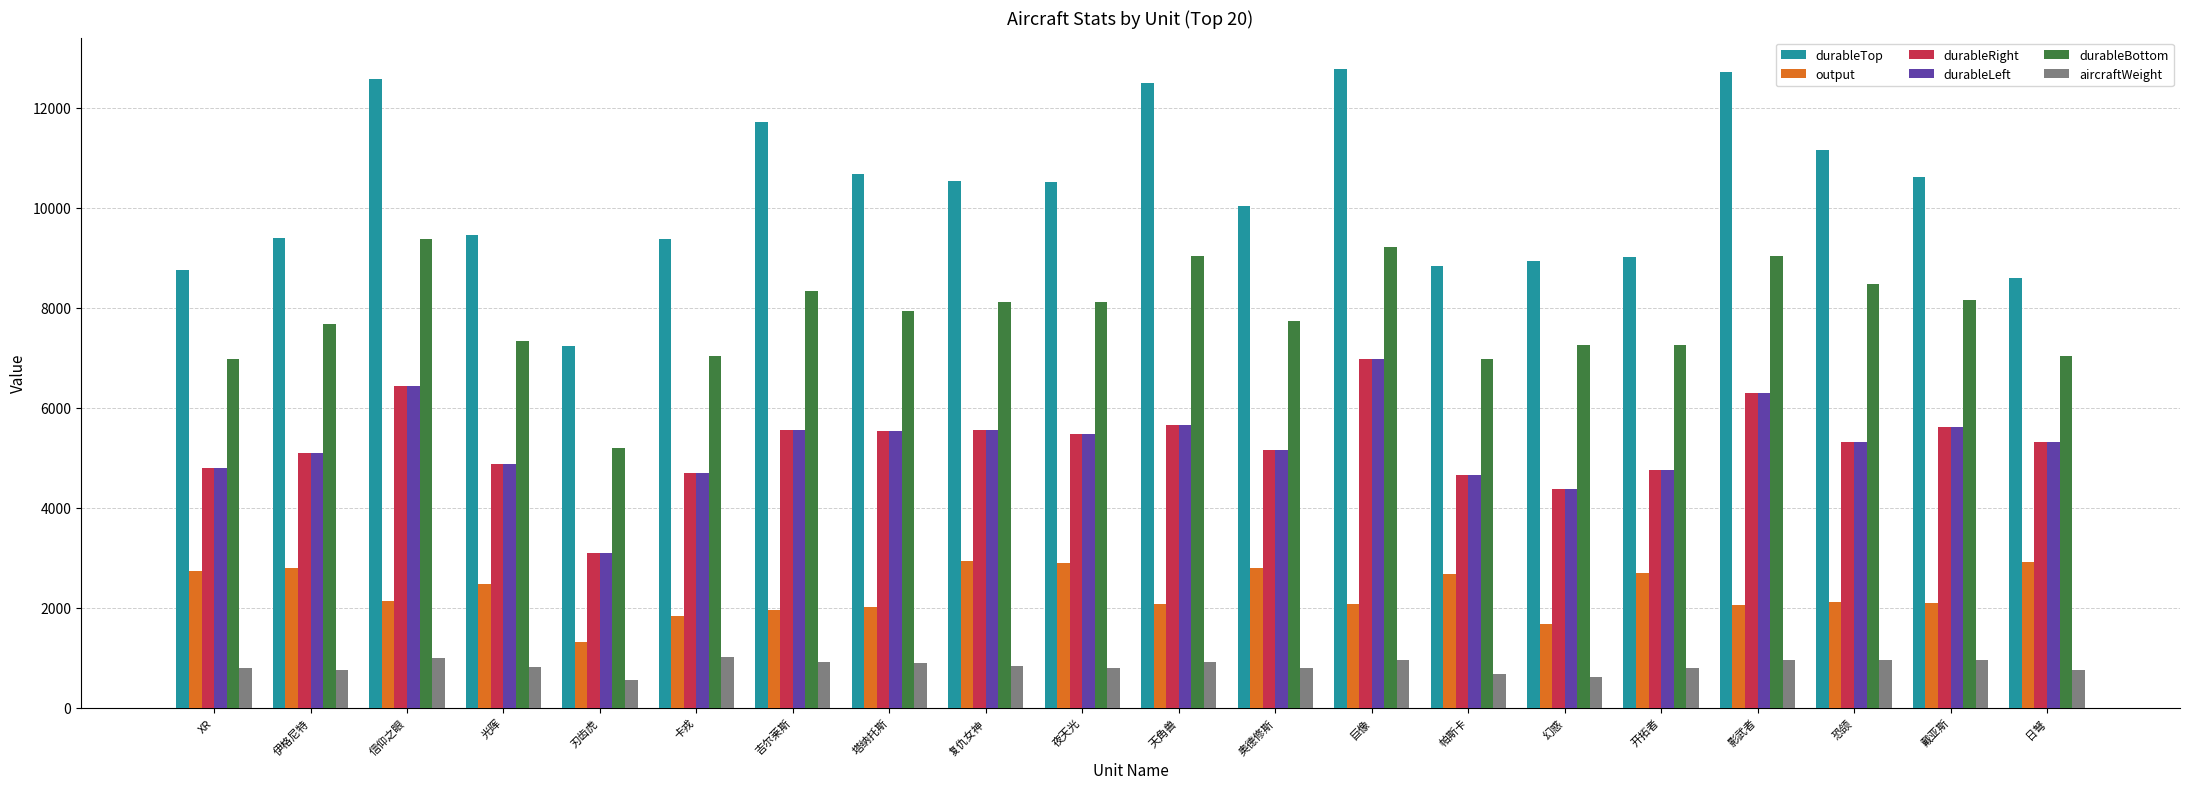

Does the chart contain any negative values?

No